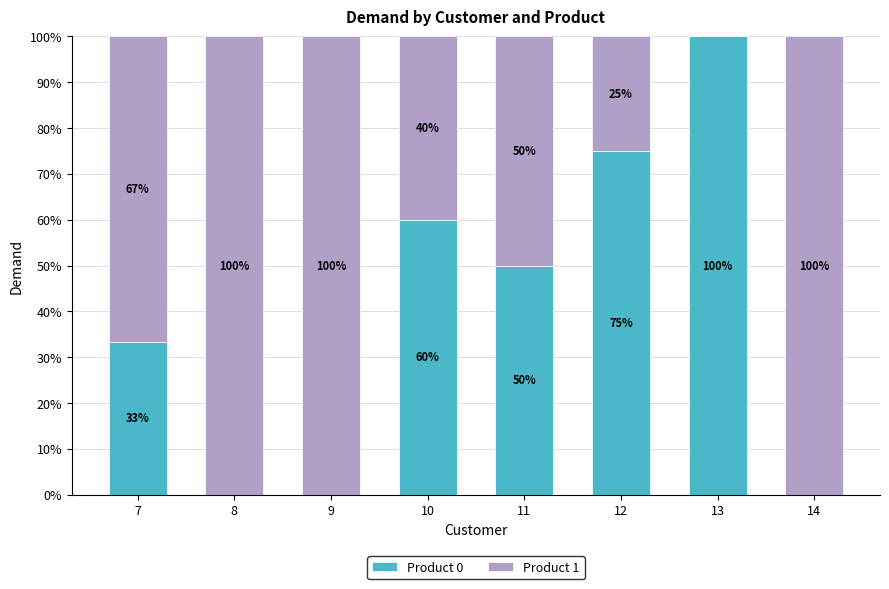

What is the total value across all series at 8?

100.0